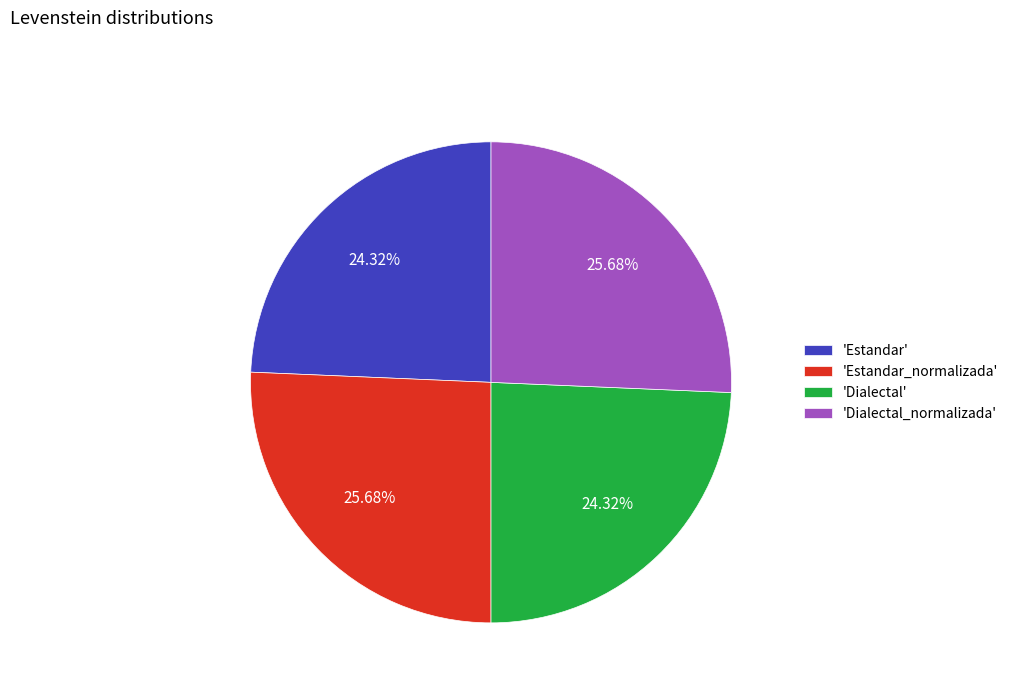

Do 'Estandar_normalizada' and 'Dialectal_normalizada' together represent more than half of the pie?

Yes